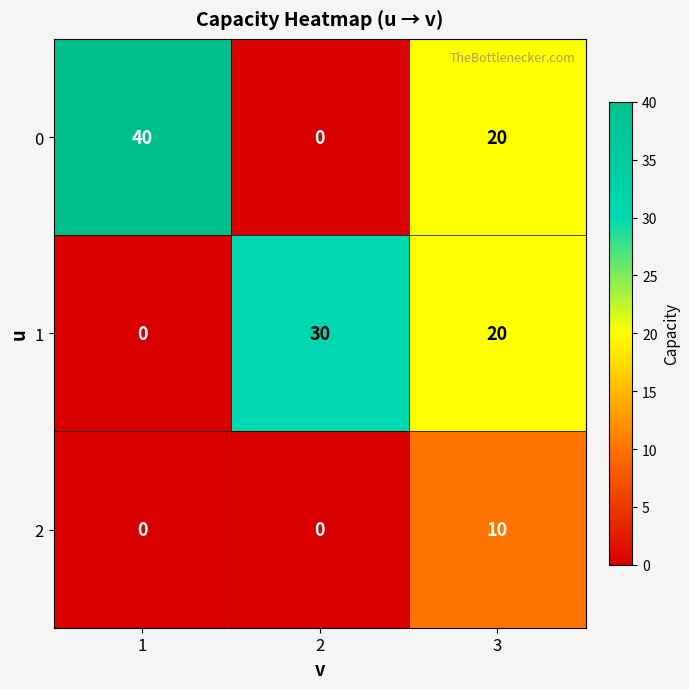

The 0 series shows 40 at 1. True or false?

True